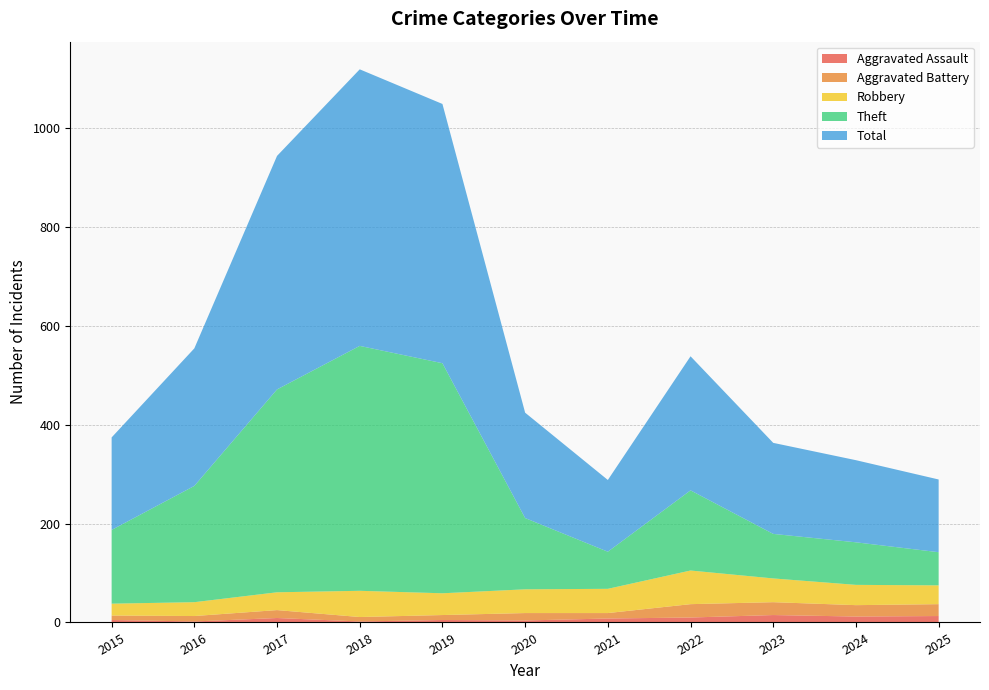

Reading left to right, what are all the values shown in this chart?

Aggravated Assault: 2015=5	2016=2	2017=9	2018=2	2019=5	2020=4	2021=8	2022=10	2023=15	2024=12	2025=13
Aggravated Battery: 2015=9	2016=11	2017=16	2018=9	2019=10	2020=15	2021=11	2022=27	2023=26	2024=23	2025=24
Robbery: 2015=24	2016=28	2017=36	2018=53	2019=44	2020=48	2021=49	2022=68	2023=48	2024=41	2025=38
Theft: 2015=149	2016=235	2017=410	2018=495	2019=465	2020=144	2021=75	2022=162	2023=90	2024=86	2025=67
Total: 2015=187	2016=278	2017=472	2018=559	2019=524	2020=213	2021=145	2022=271	2023=184	2024=166	2025=147